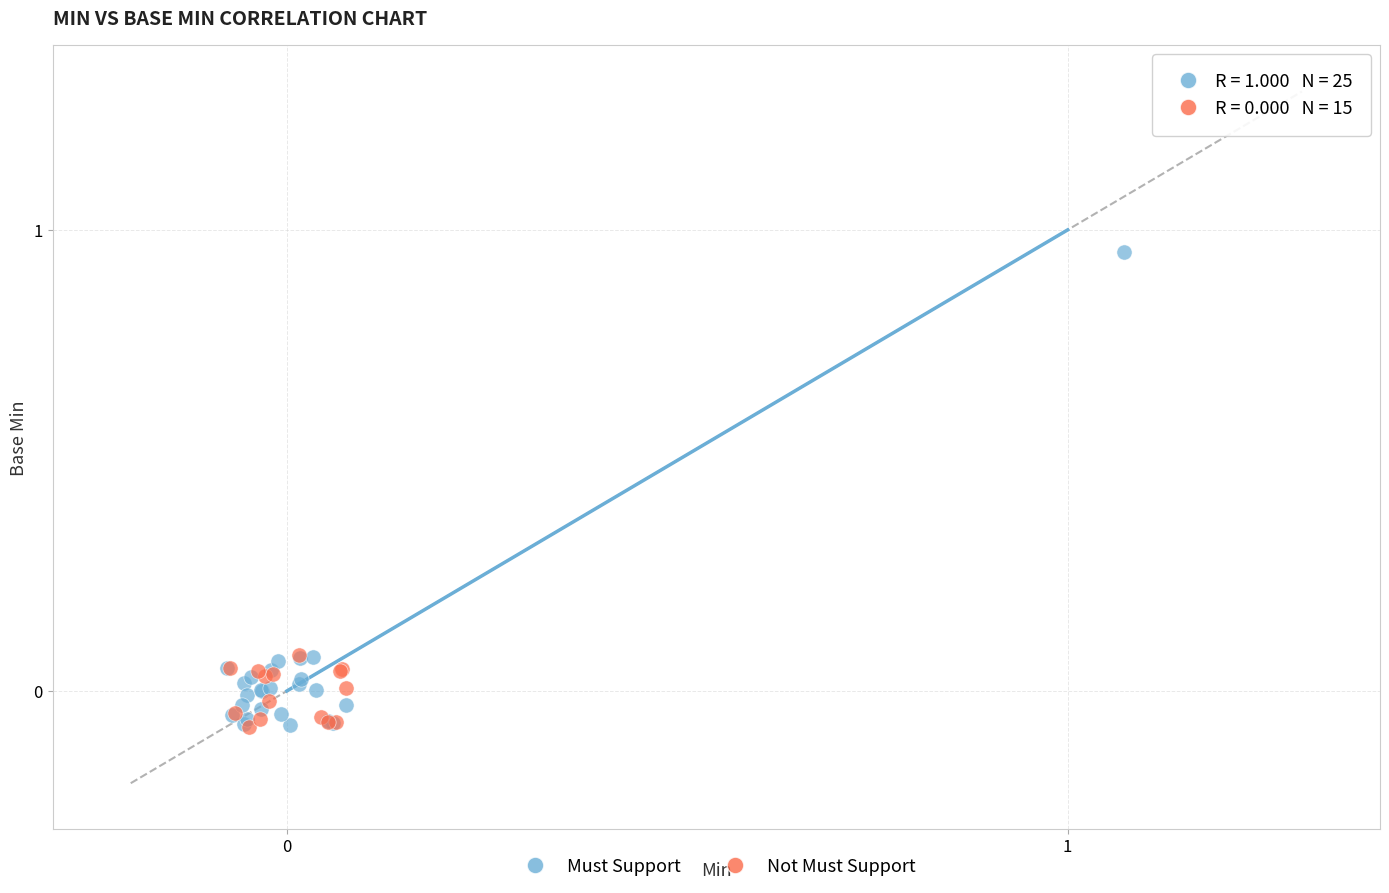

Which series contains the highest Y value?

Must Support